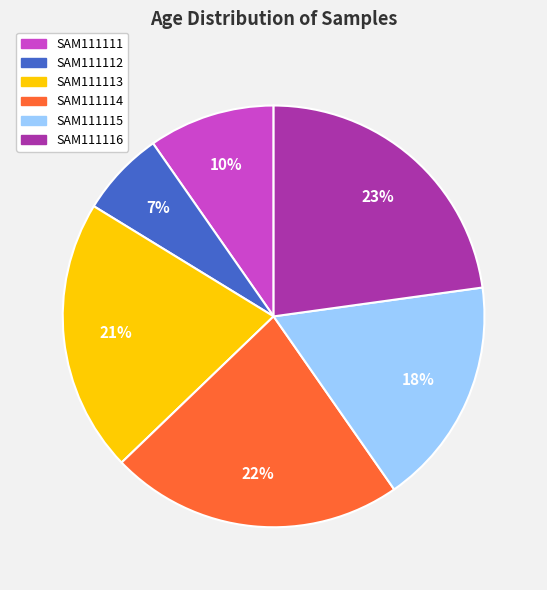

Which has a higher value, SAM111113 or SAM111116?

SAM111116